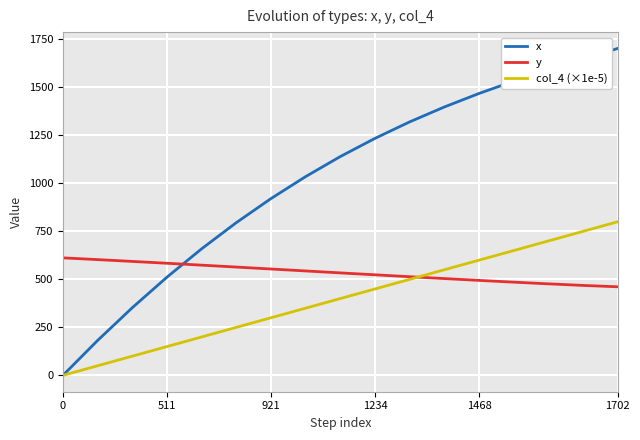

How many lines are shown in the chart?

3